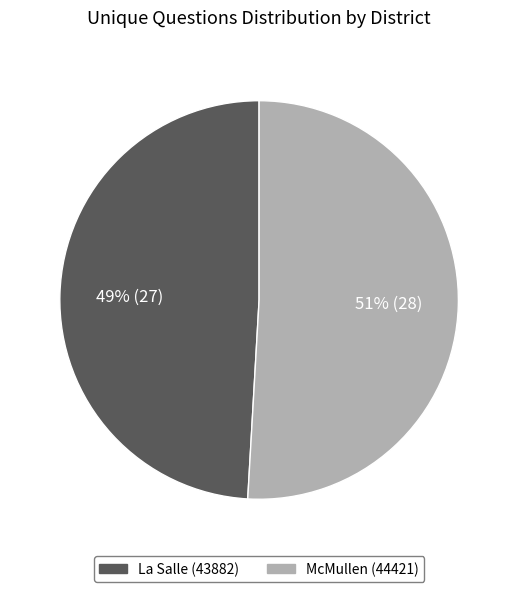

Is the sum of McMullen (44421) and La Salle (43882) greater than half?

Yes